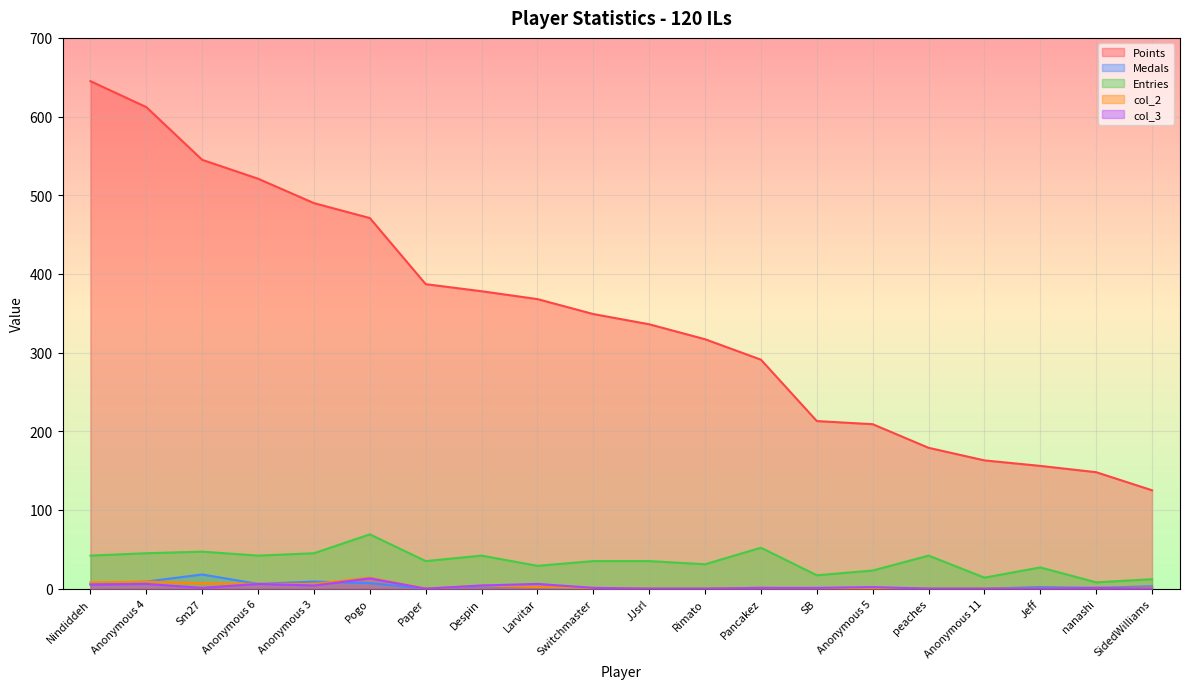

Does the chart display data point markers on the line(s)?

No